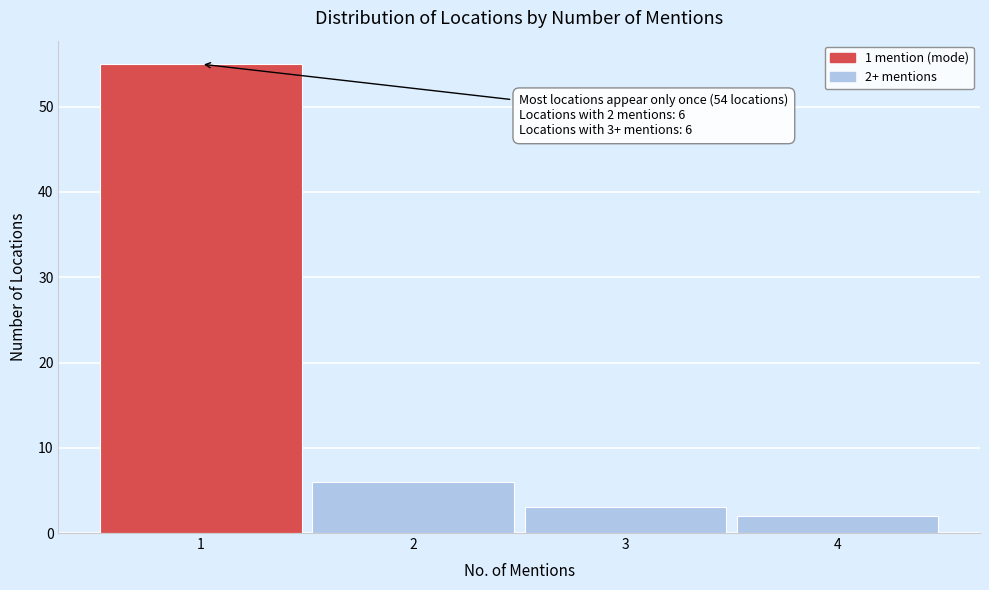

Over which range of the x-axis is the bar tallest?

0.5 to 1.5